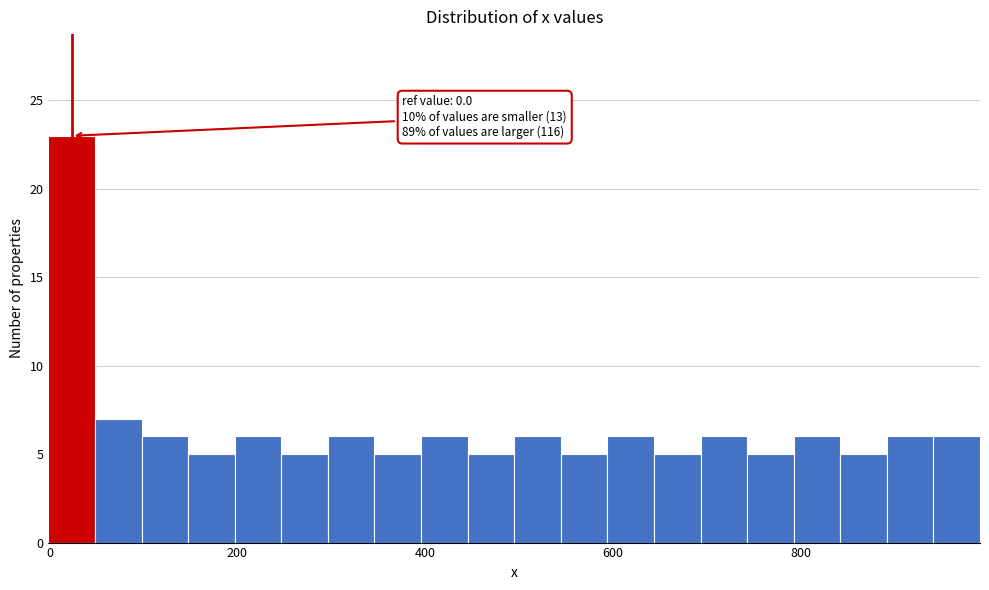

Around what value on the x-axis is the tallest bar? Give the approximate position of its centre, as read against the axis.

20